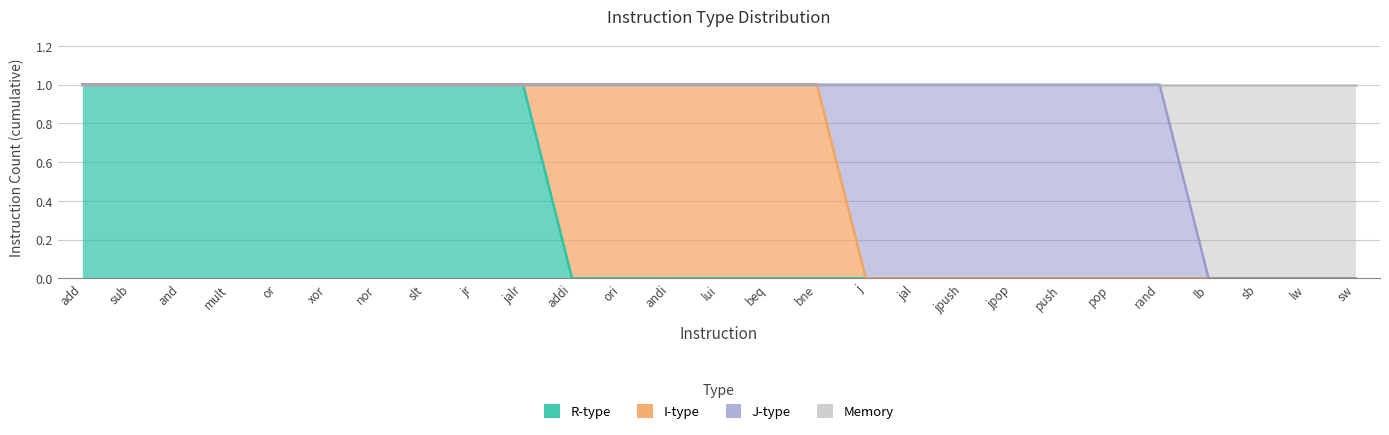

The R-type series shows 0 at mult. True or false?

False